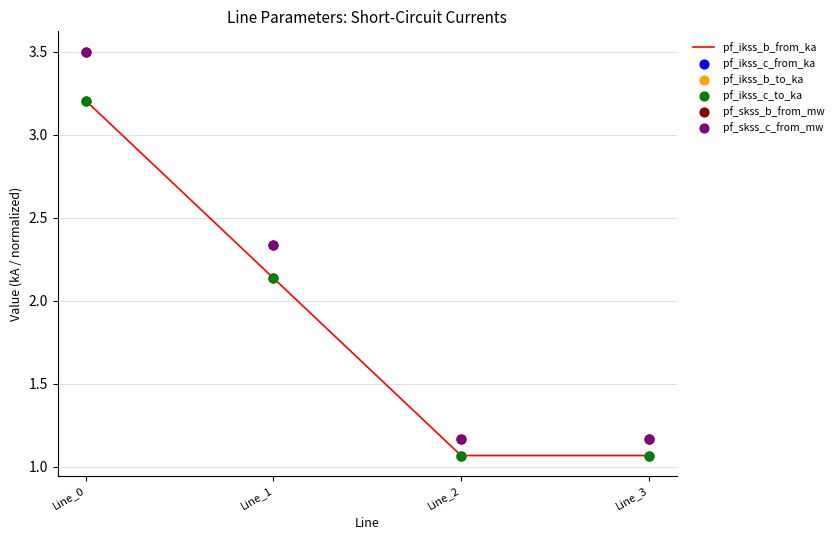

Which series contains the highest Y value?

pf_skss_b_from_mw